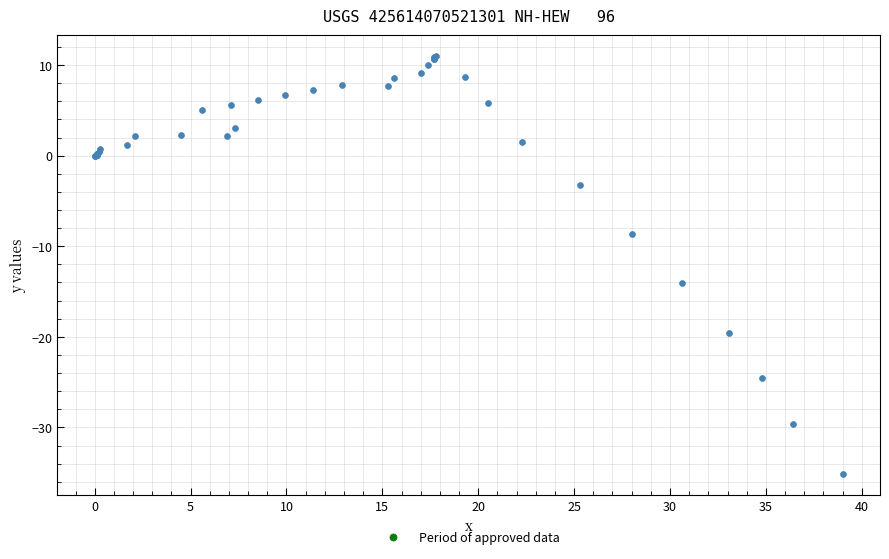

What Y value in the scatter plot is closest to -12?

-14.1